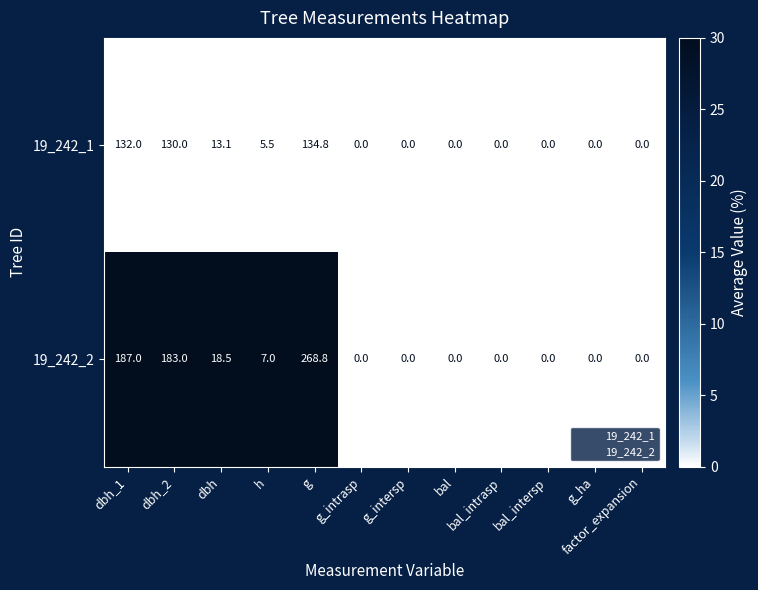

Between dbh and g_intrasp, which series saw the biggest shift?

19_242_2